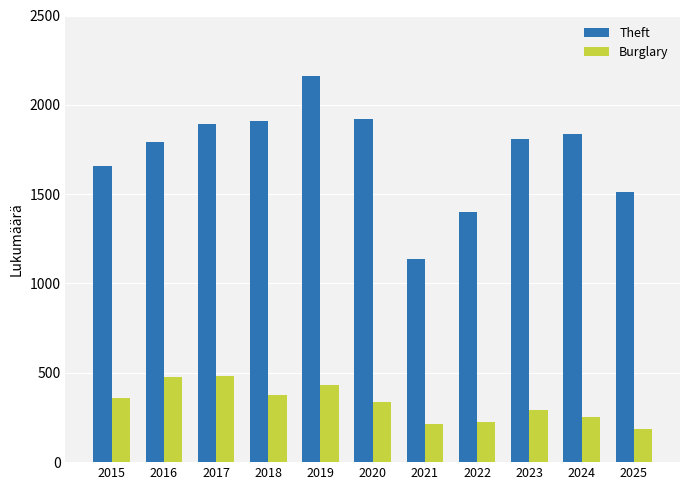

Which label corresponds to the smallest value in the chart?

2025